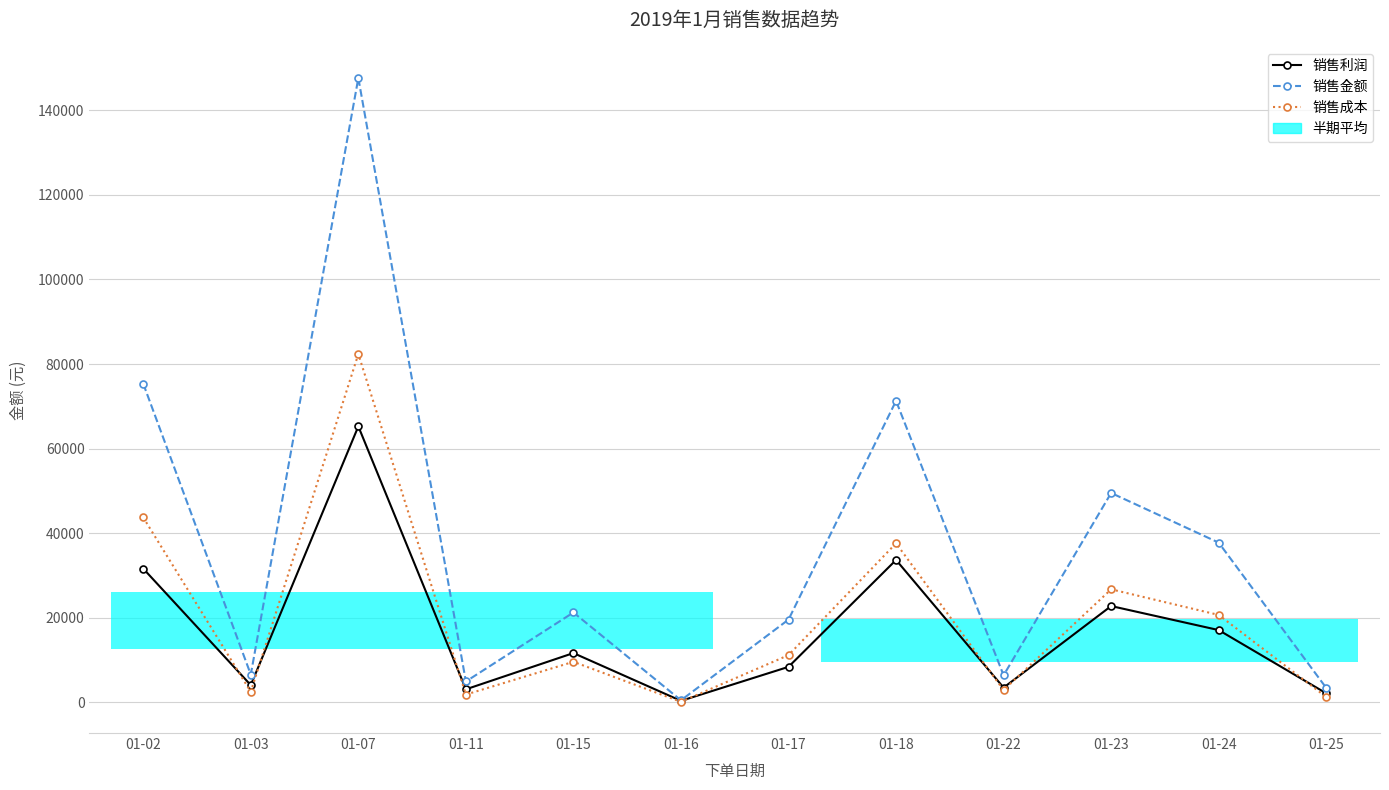

What is the value of the 销售金额 point at the 8th from the left?

71293